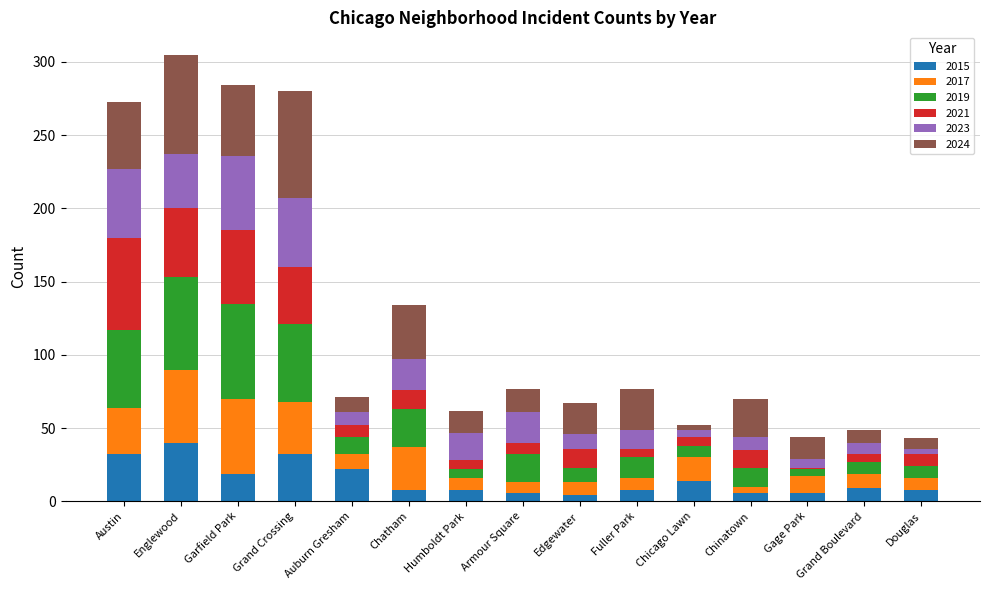

What is the highest value of the 2015 series?

40